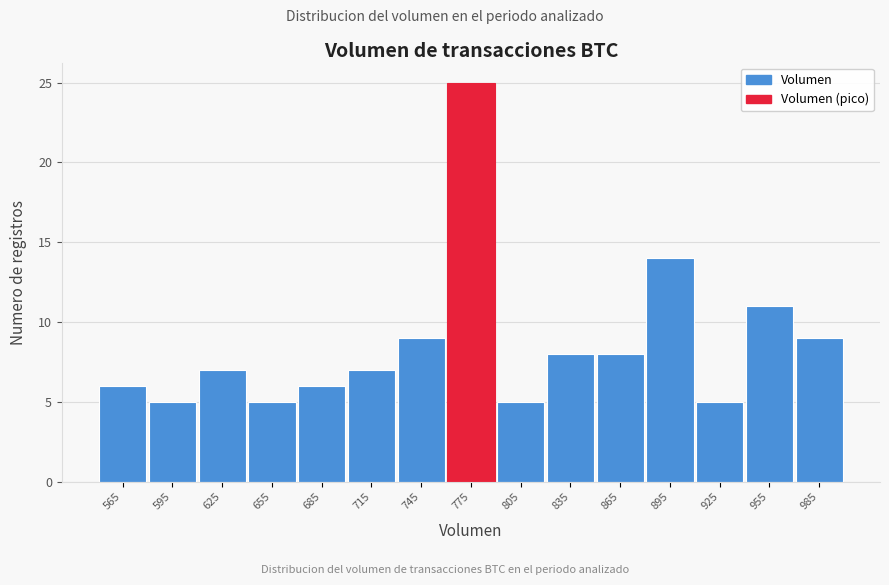

Reading left to right, list every bar in this chart as the range it spans on the x-axis followed by its height. Neither the bar edges nor the heights are printed on the chart, so give them approximately, as read against the axes.

550 to 580: 6
580 to 610: 5
610 to 640: 7
640 to 670: 5
670 to 700: 6
700 to 730: 7
730 to 760: 9
760 to 790: 25
790 to 820: 5
820 to 850: 8
850 to 880: 8
880 to 910: 14
910 to 940: 5
940 to 970: 11
970 to 1000: 9